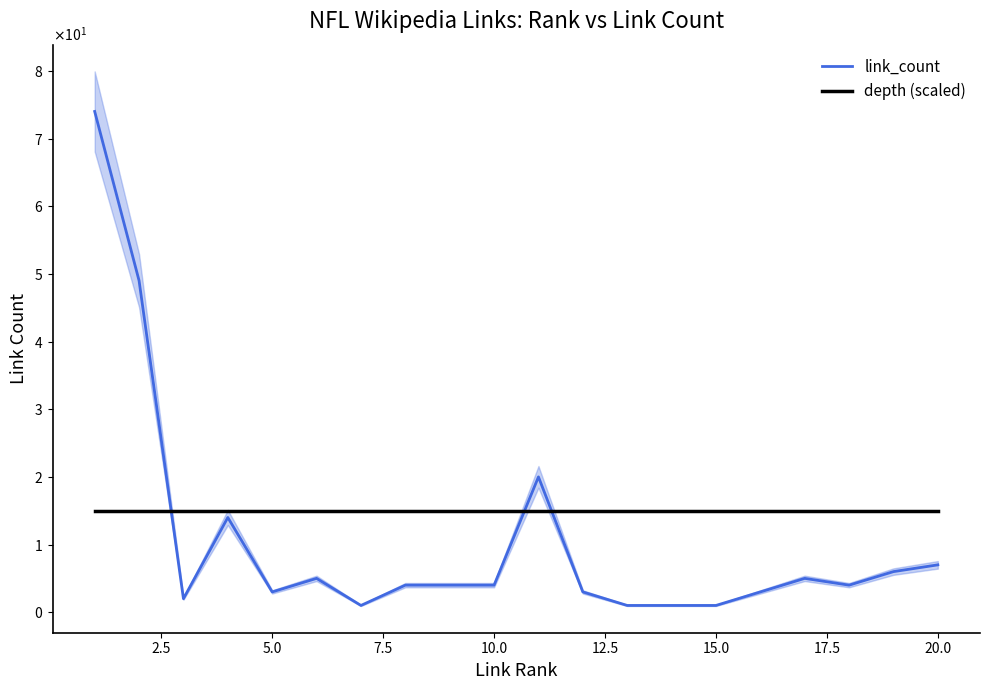

Where is link_count nearest to the value 37?

2.5